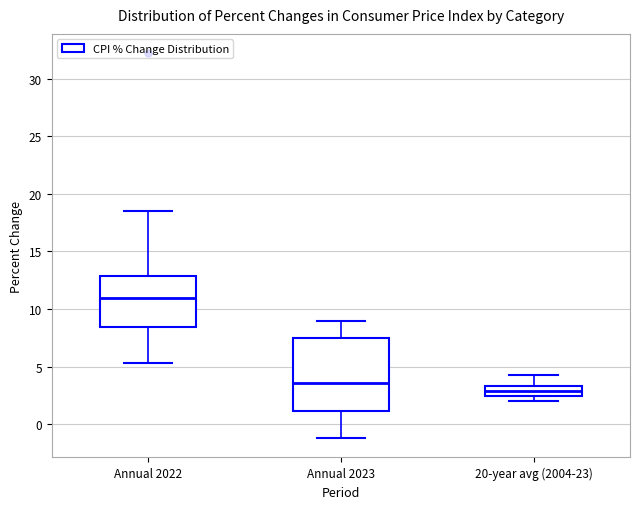

Reading left to right, transcribe this box plot: for each box, give where its median line is, the range the box spans, and where its two whiskers end, as read against the y-axis. The values are not printed on the chart, so give them approximately, as read against the axis.

Annual 2022: median 11.0, box 8.5 to 13.0, whiskers 5.5 to 18.5
Annual 2023: median 3.5, box 1.0 to 7.5, whiskers -1.0 to 9.0
20-year avg (2004-23): median 3.0, box 2.5 to 3.5, whiskers 2.0 to 4.5